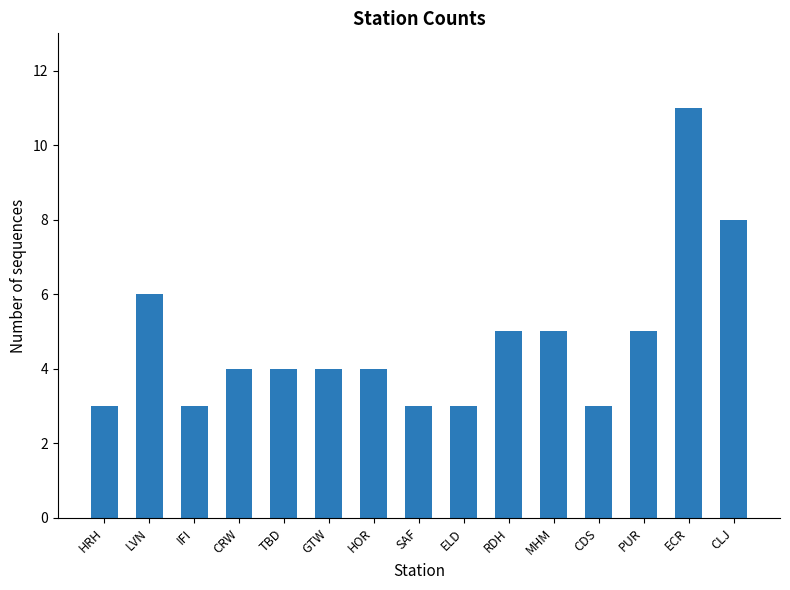

The value at HRH is 1. True or false?

False